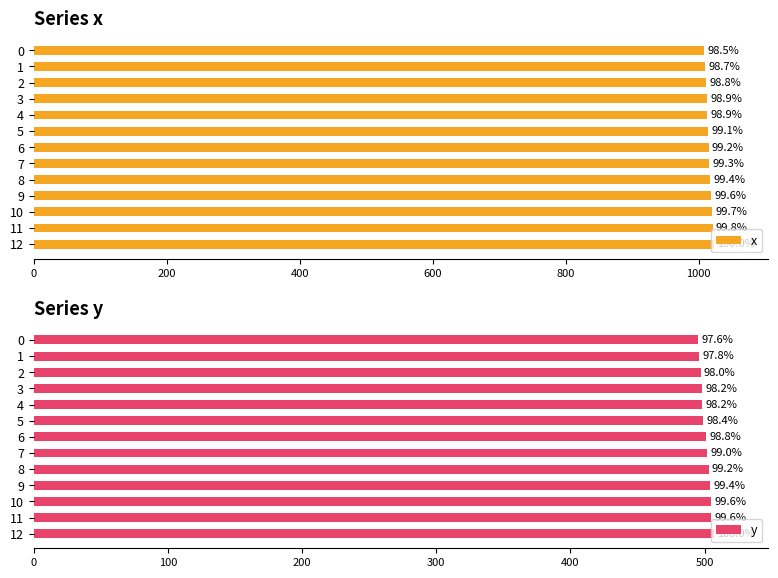

Is the value of x at 5 greater than the value of y at 5?

Yes